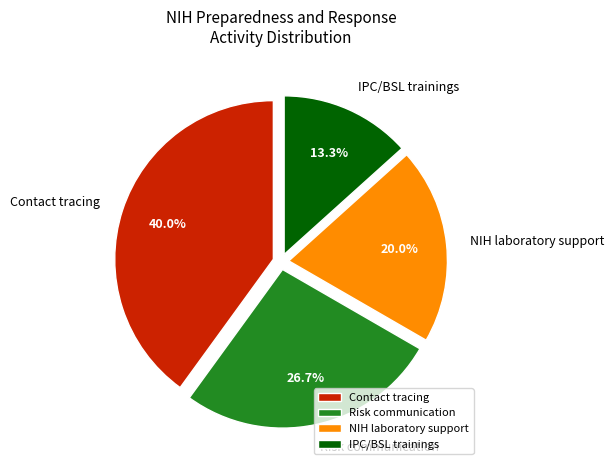

Which slice is the smallest?

IPC/BSL trainings